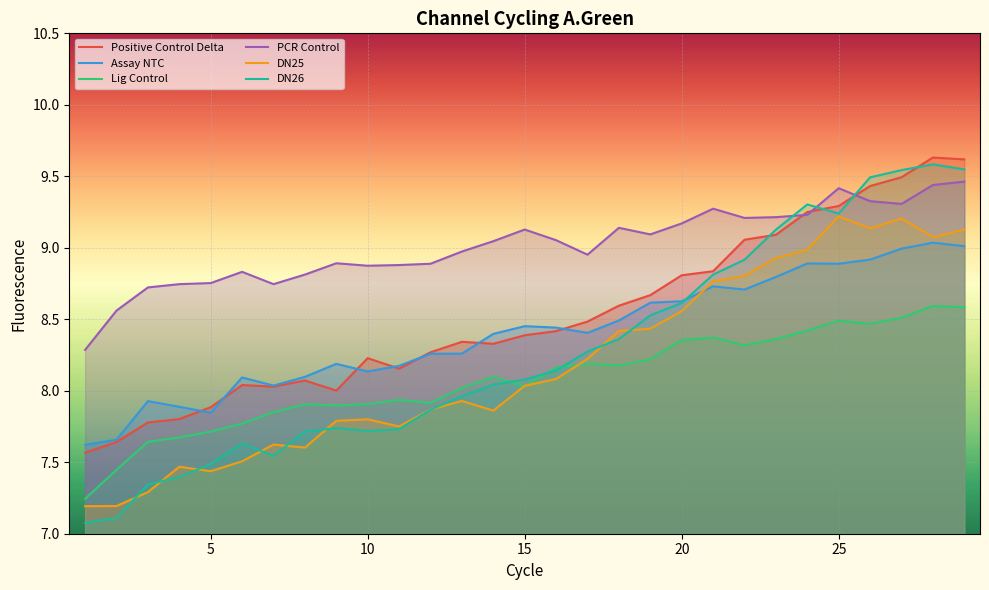

Does the chart display data point markers on the line(s)?

No